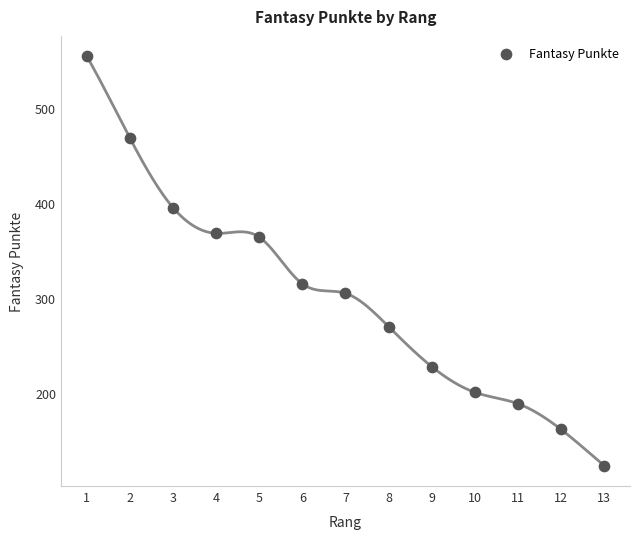

What is the range of Y values (max minus min)?

430